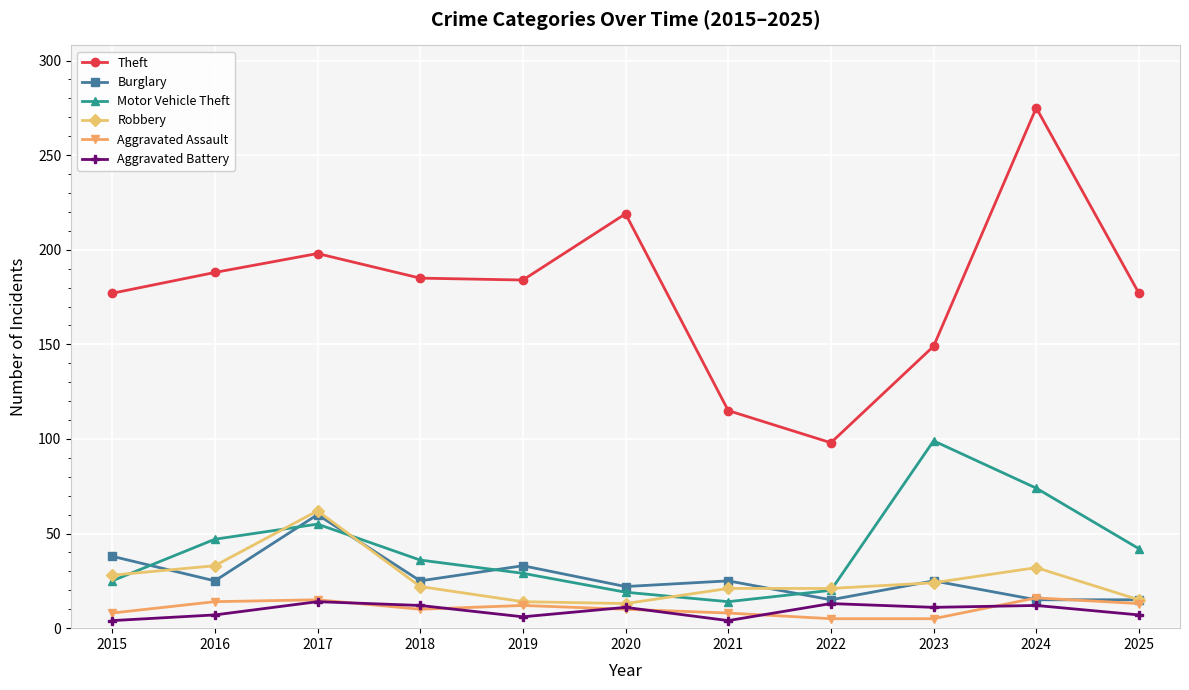

Where does the Robbery series first go above 22?

2015